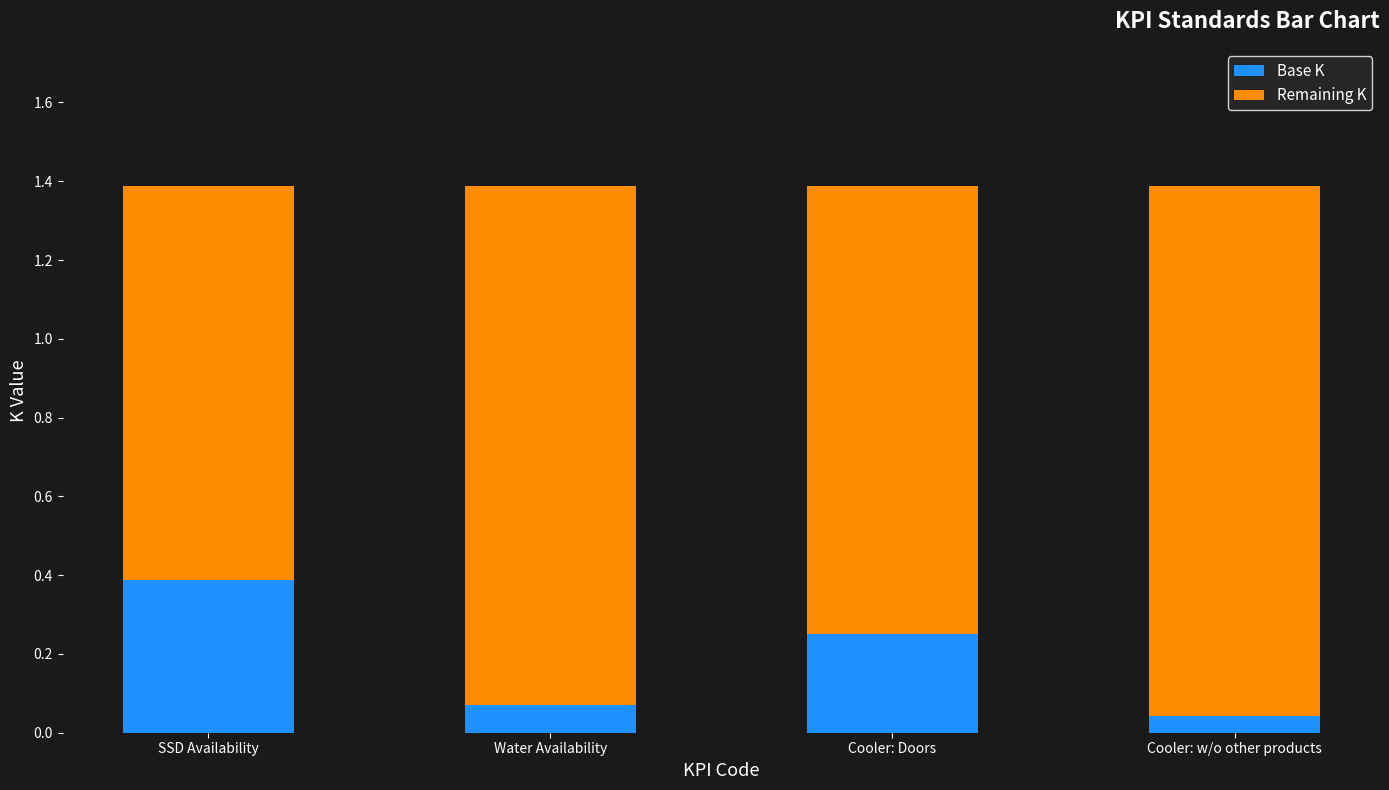

Are the bars horizontal?

No